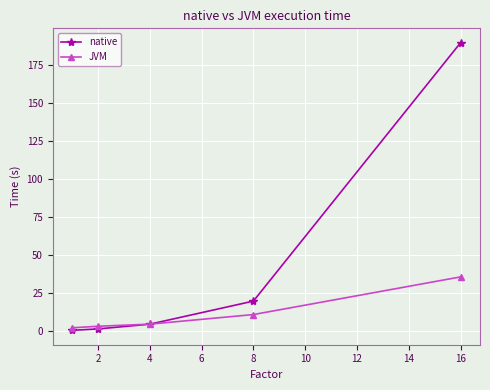

List the series in order of their overall mean, lowest first.

JVM, native